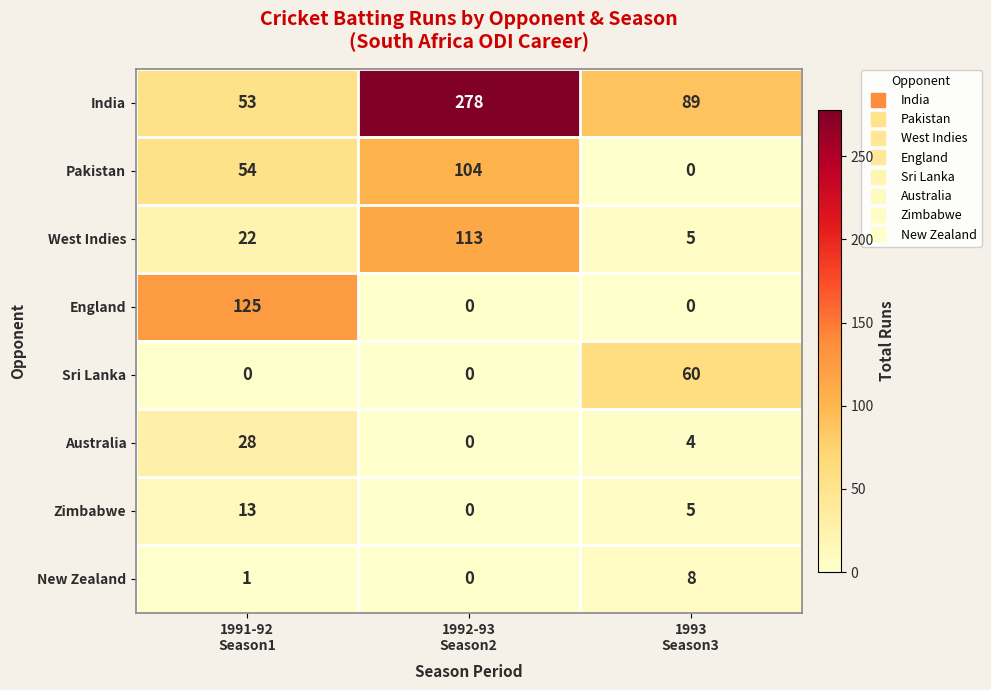

Reading right to left, what are all the values shown in this chart?

India: 89	278	53
Pakistan: 0	104	54
West Indies: 5	113	22
England: 0	0	125
Sri Lanka: 60	0	0
Australia: 4	0	28
Zimbabwe: 5	0	13
New Zealand: 8	0	1